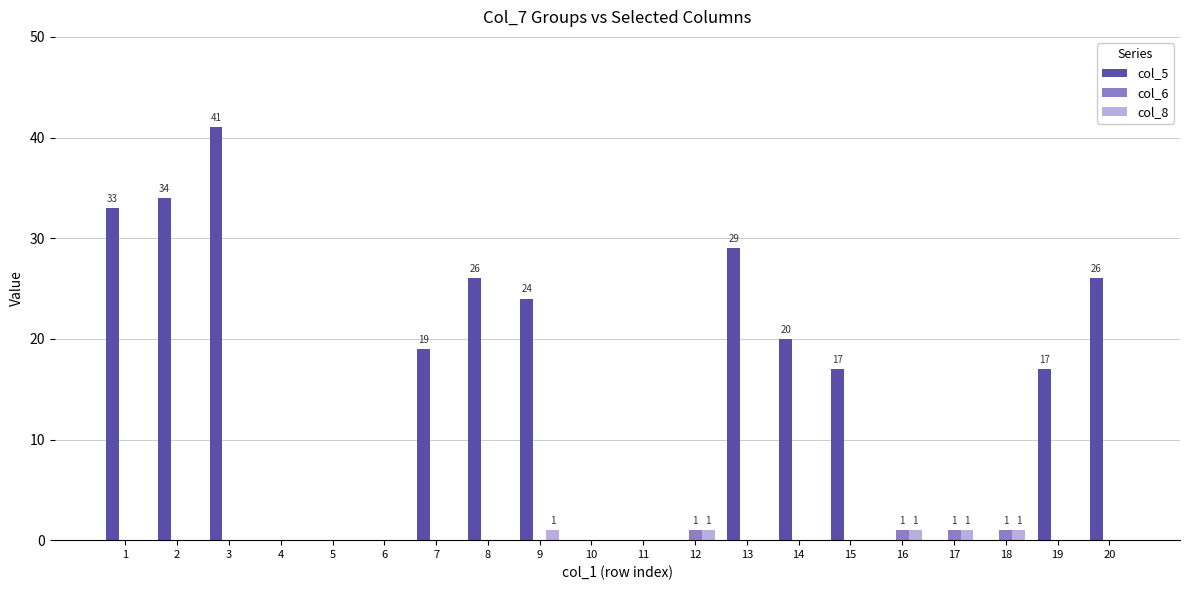

The col_8 series shows 0 at 2. True or false?

True